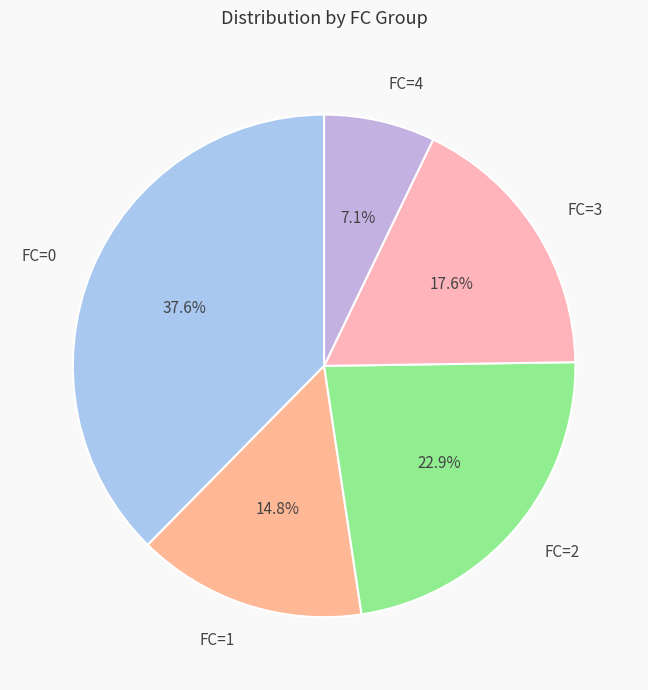

To the nearest percent, what is the combined percentage of FC=1 and FC=3?

32%